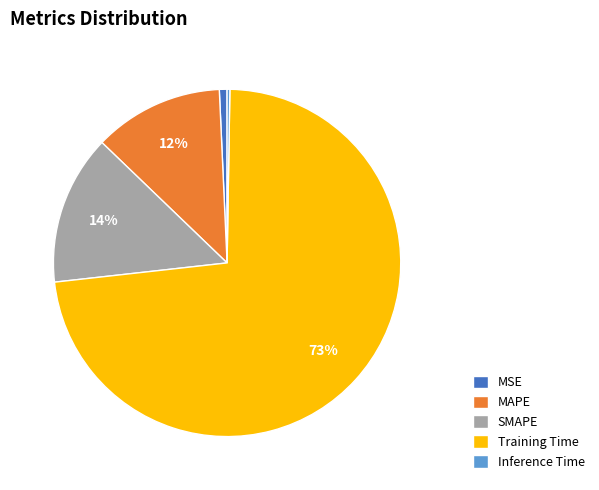

The MAPE slice represents 22% of the pie. True or false?

False